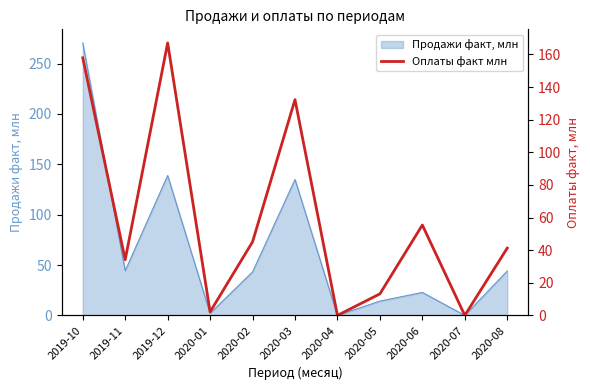

Is it true that the value at 2019-11 is 21.7?

False